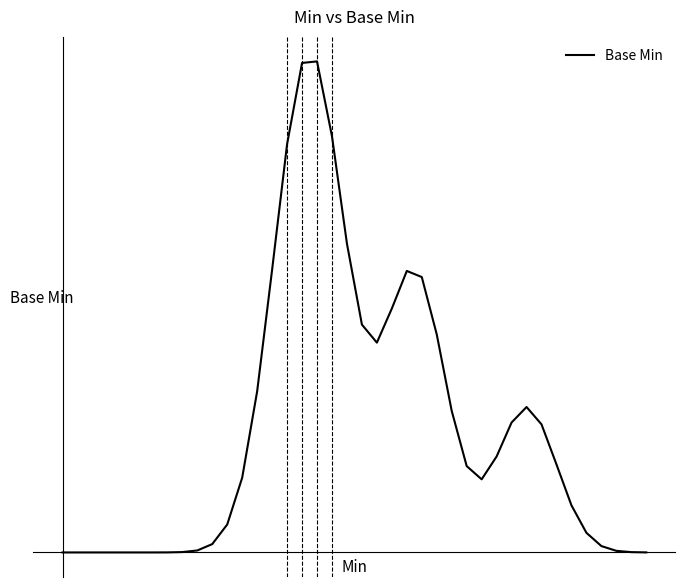

Reading left to right, what are all the values shown in this chart?

0.0	0.0	0.0	0.0	0.0	0.0	0.0	0.0	0.0	0.0	0.0	0.0	0.1	0.2	0.4	0.6	0.7	0.7	0.6	0.4	0.3	0.3	0.3	0.4	0.4	0.3	0.2	0.1	0.1	0.1	0.2	0.2	0.2	0.1	0.1	0.0	0.0	0.0	0.0	0.0